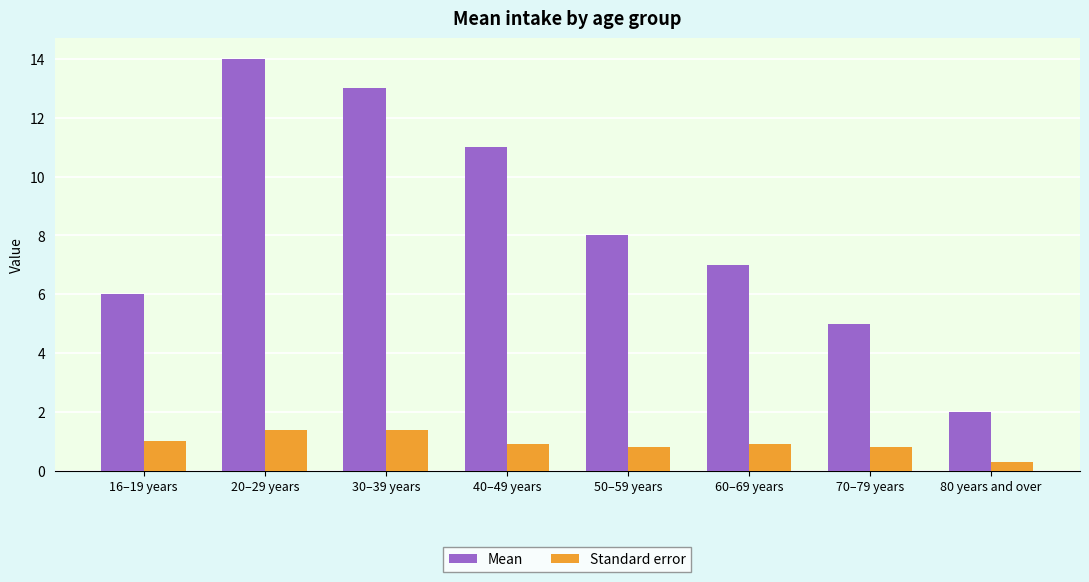

Reading right to left, extract all data points from this chart.

Mean: 80 years and over=2.0	70–79 years=5.0	60–69 years=7.0	50–59 years=8.0	40–49 years=11.0	30–39 years=13.0	20–29 years=14.0	16–19 years=6.0
Standard error: 80 years and over=0.3	70–79 years=0.8	60–69 years=0.9	50–59 years=0.8	40–49 years=0.9	30–39 years=1.4	20–29 years=1.4	16–19 years=1.0